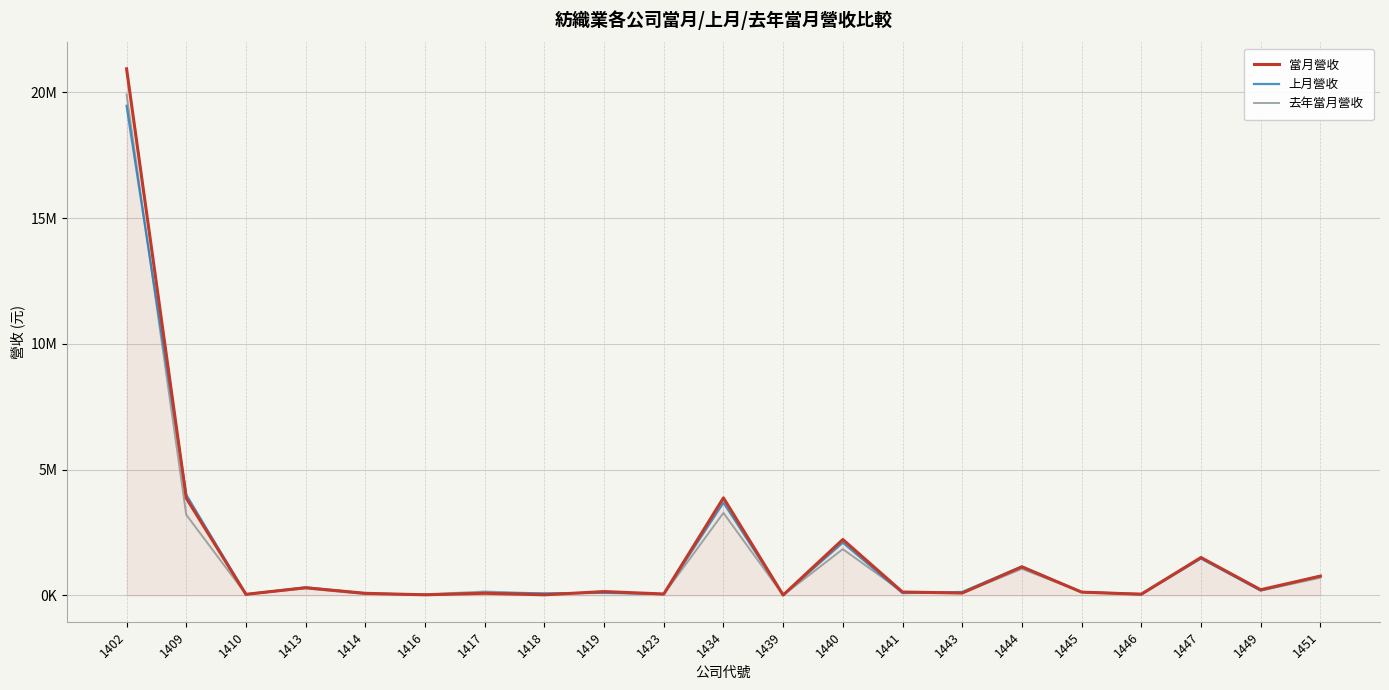

Which series ends up on top after the final intersection of 上月營收 and 當月營收?

上月營收